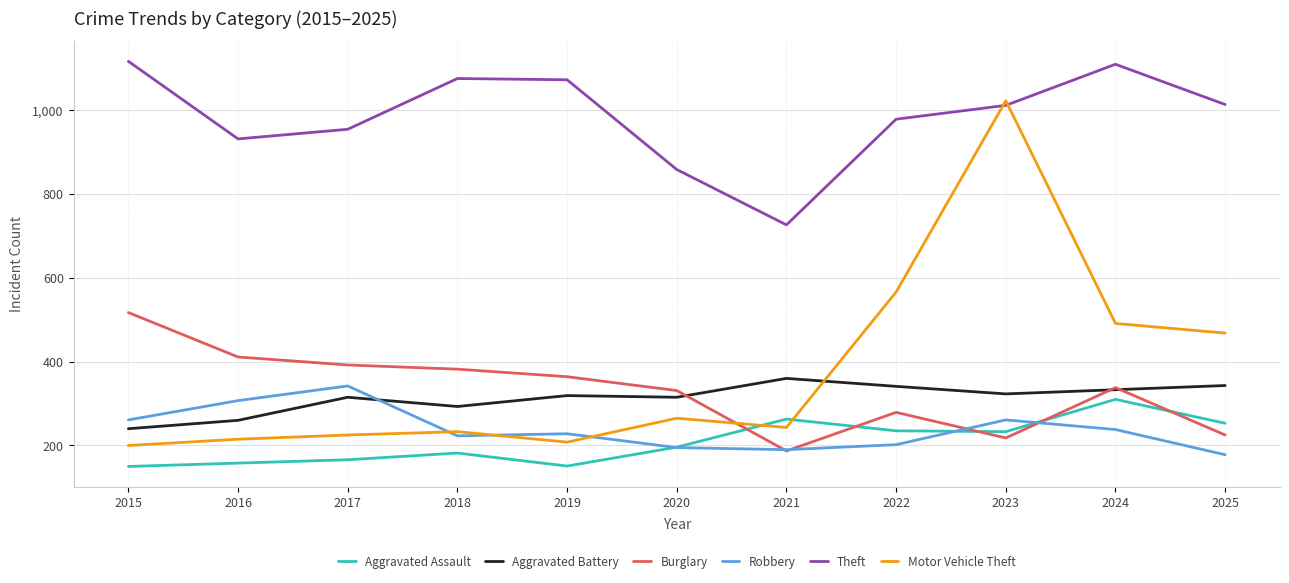

Where is the first local minimum for Burglary?

2021